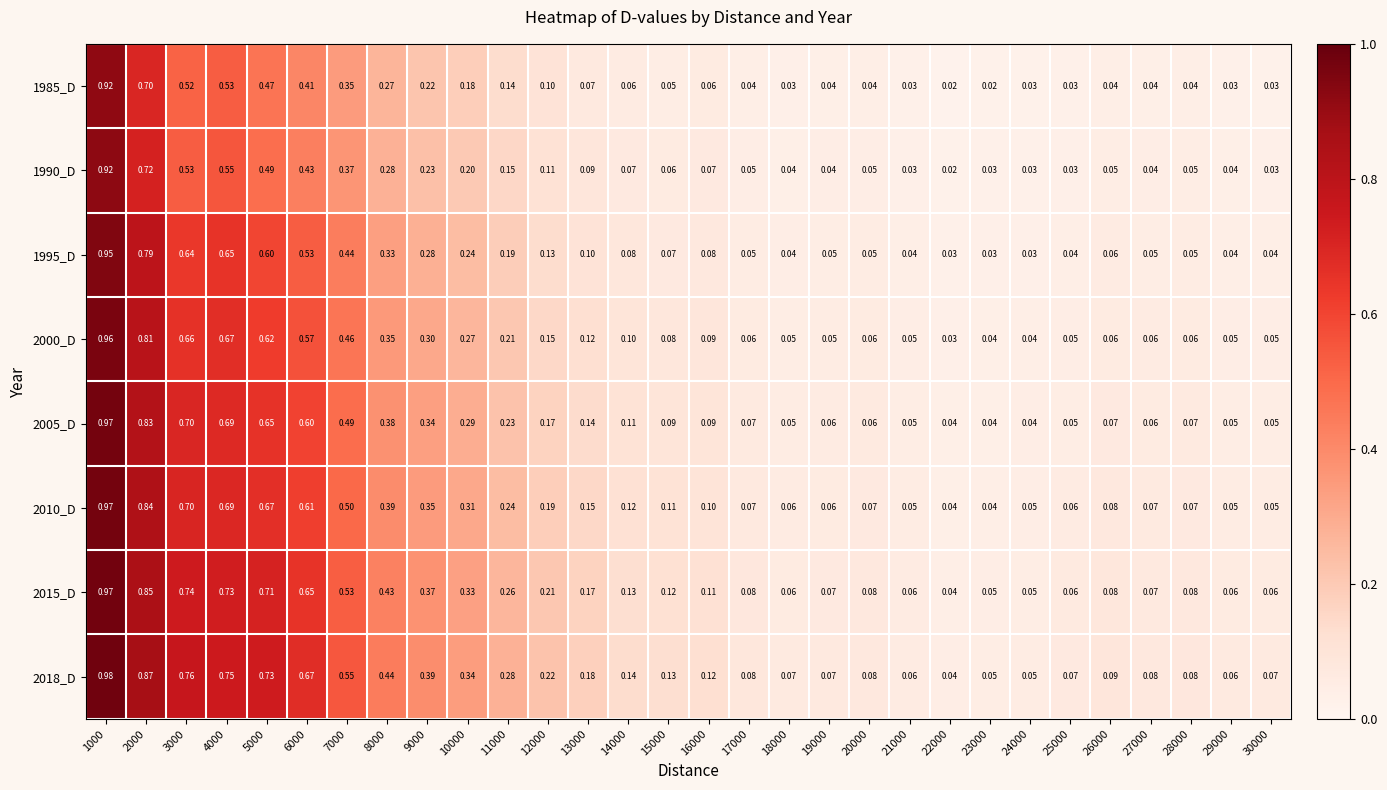

Is the value of 2005_D at 28000 greater than the value of 2018_D at 10000?

No